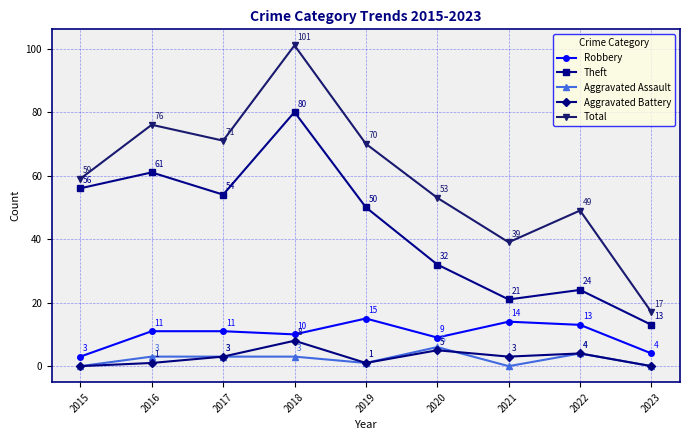

Does the chart display data point markers on the line(s)?

Yes